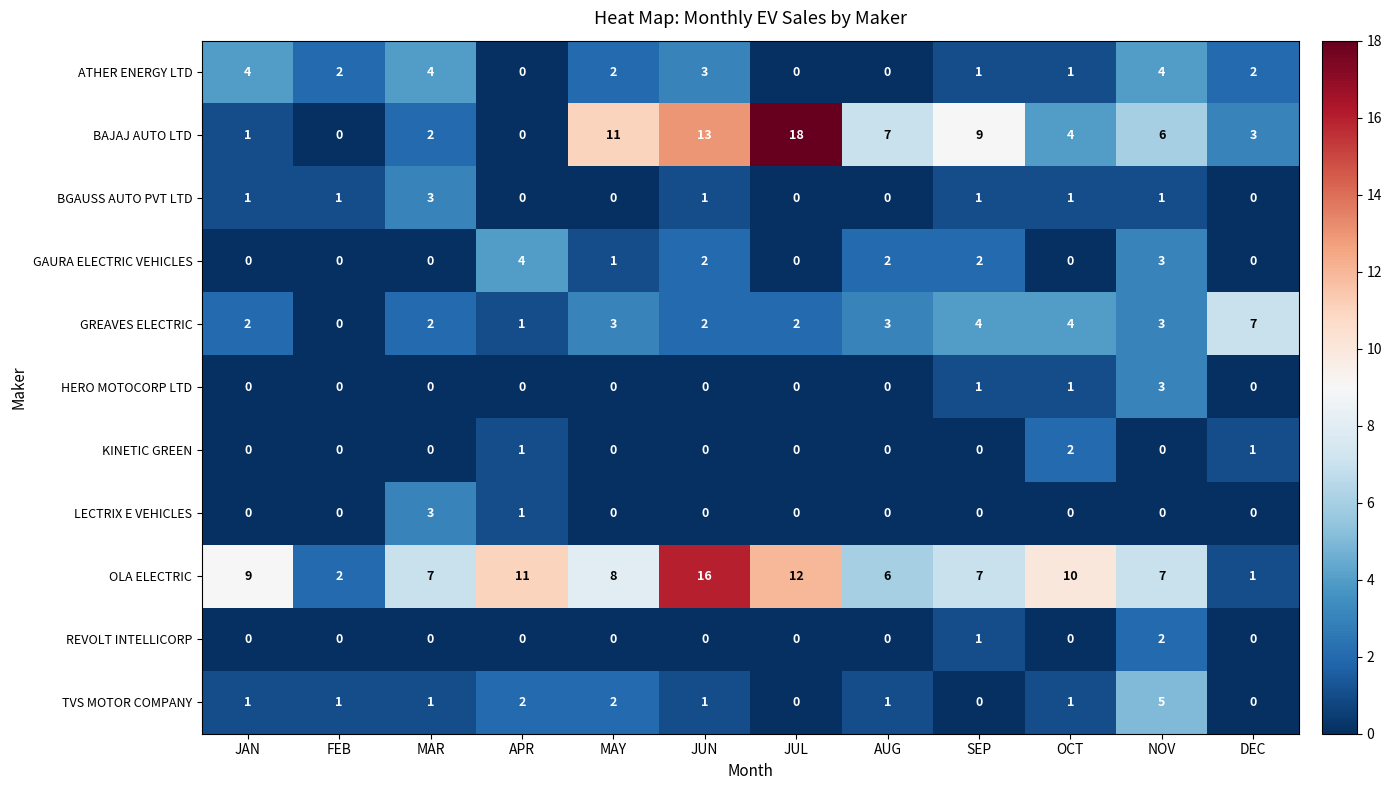

What is the sum of all KINETIC GREEN values?

4